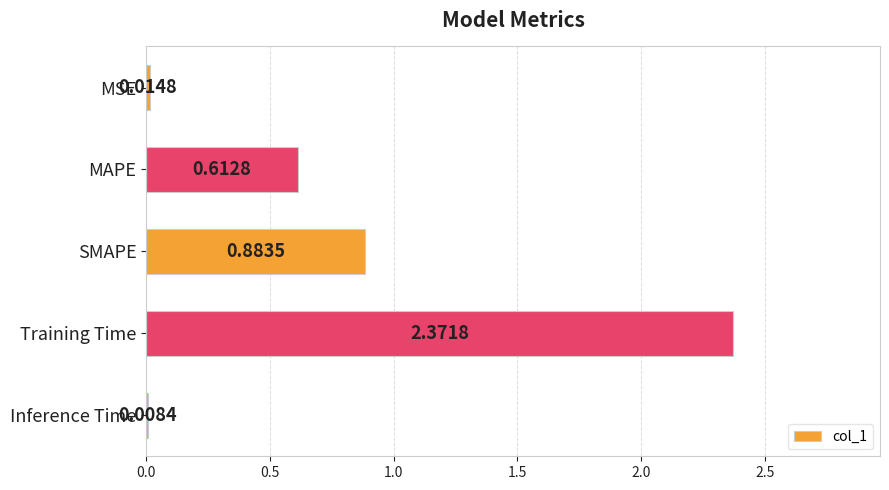

What is the sum of all values?

3.9